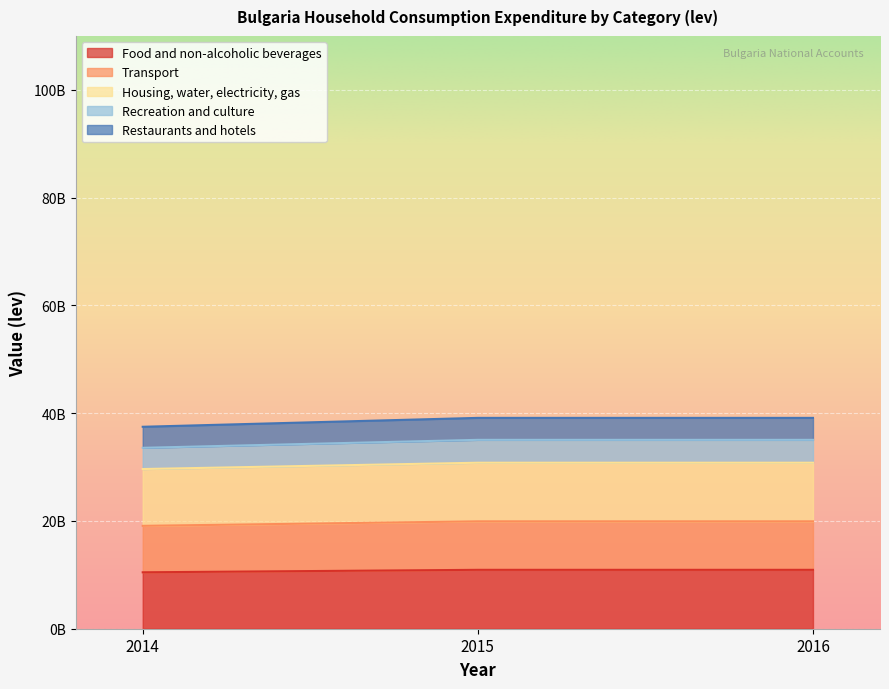

Is it true that Recreation and culture equals 17608064376 at 2015?

False